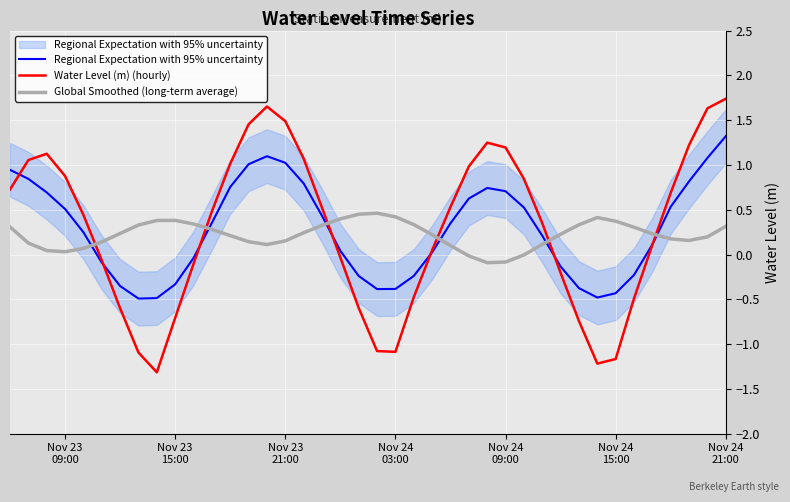

Reading left to right, what are all the values shown in this chart?

Regional Expectation with 95% uncertainty: 0.9	0.8	0.7	0.5	0.2	-0.1	-0.4	-0.5	-0.5	-0.3	-0.0	0.4	0.8	1.0	1.1	1.0	0.8	0.4	0.0	-0.2	-0.4	-0.4	-0.2	0.0	0.3	0.6	0.7	0.7	0.5	0.2	-0.1	-0.4	-0.5	-0.4	-0.2	0.1	0.5	0.8	1.1	1.3
Water Level (m) (hourly): 0.7	1.1	1.1	0.9	0.4	-0.1	-0.6	-1.1	-1.3	-0.7	-0.1	0.5	1.0	1.5	1.7	1.5	1.1	0.5	-0.0	-0.6	-1.1	-1.1	-0.5	0.0	0.5	1.0	1.2	1.2	0.8	0.4	-0.2	-0.7	-1.2	-1.2	-0.5	0.1	0.7	1.2	1.6	1.7
Global Smoothed (long-term average): 0.3	0.1	0.0	0.0	0.1	0.1	0.2	0.3	0.4	0.4	0.3	0.3	0.2	0.1	0.1	0.2	0.2	0.3	0.4	0.4	0.5	0.4	0.3	0.2	0.1	-0.0	-0.1	-0.1	-0.0	0.1	0.2	0.3	0.4	0.4	0.3	0.2	0.2	0.2	0.2	0.3